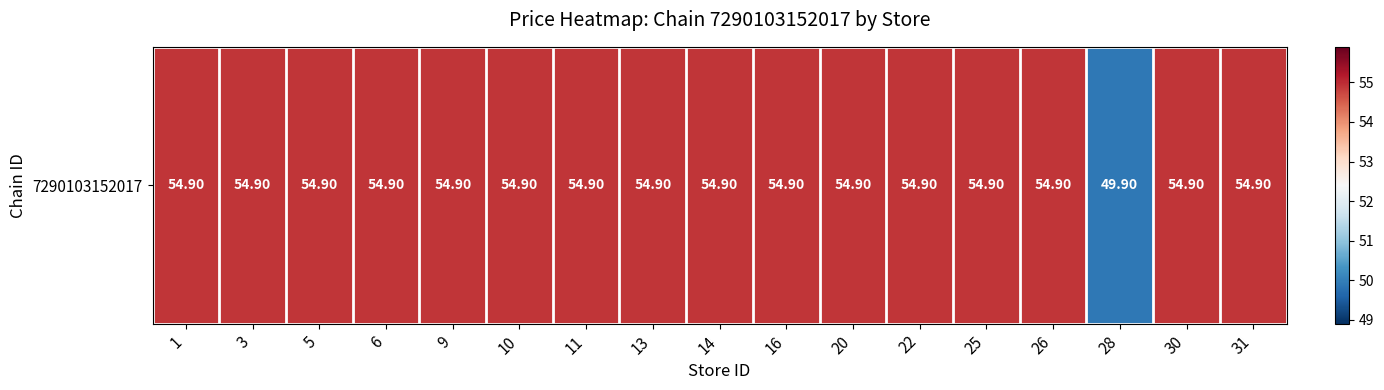

Where does the data first go above 54?

1